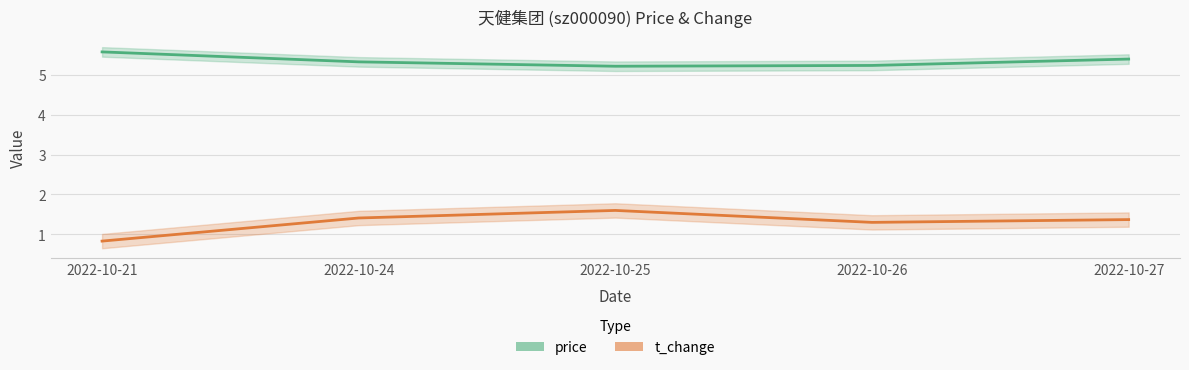

What are all the series names shown in the legend?

price, t_change